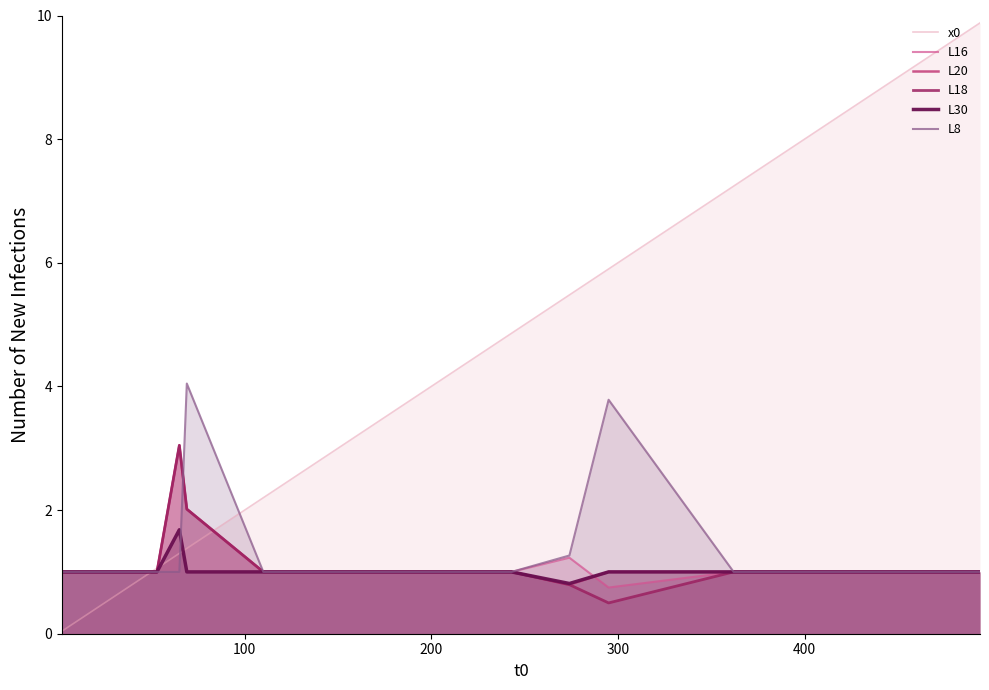

What is the lowest value of the L8 series?

1.0